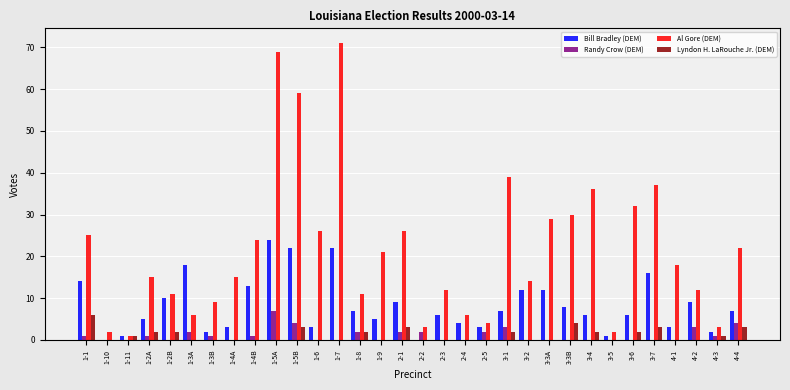

What are all the series names shown in the legend?

Bill Bradley (DEM), Randy Crow (DEM), Al Gore (DEM), Lyndon H. LaRouche Jr. (DEM)